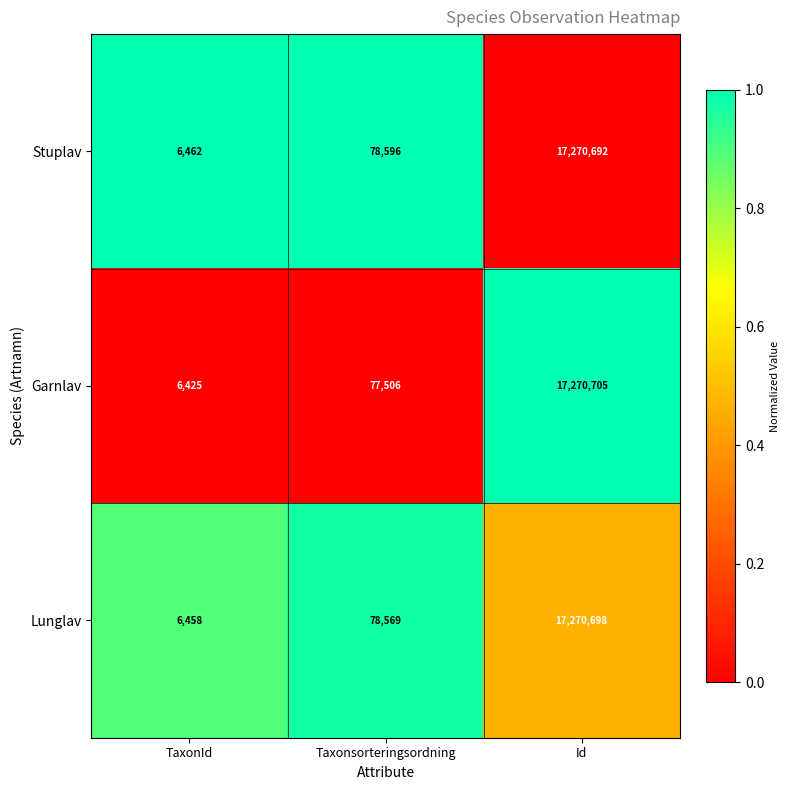

The Lunglav series shows 17270698 at Id. True or false?

True